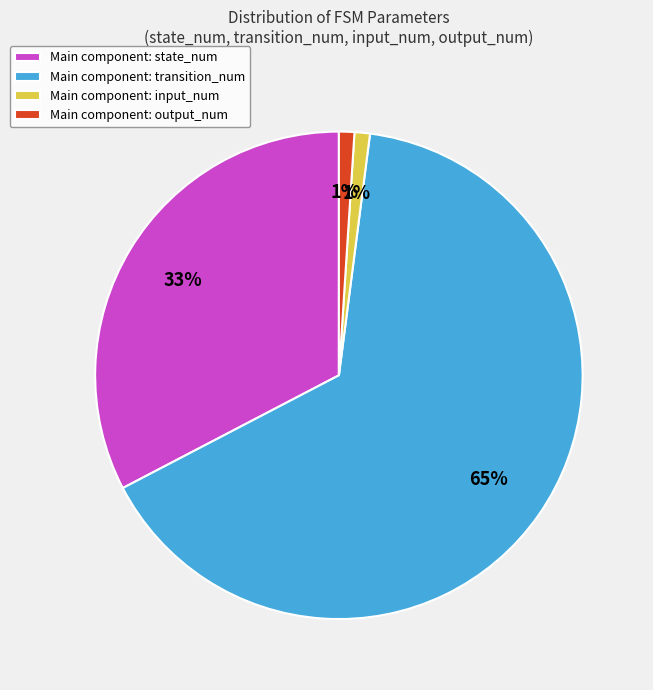

True or false: Main component: transition_num accounts for 65% of the total.

True